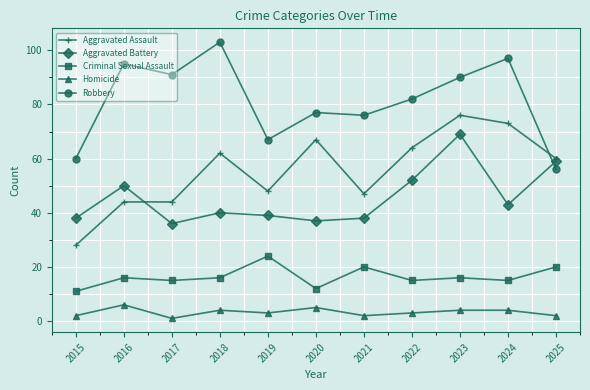

What is the value of the Aggravated Assault point at the 4th from the left?

62